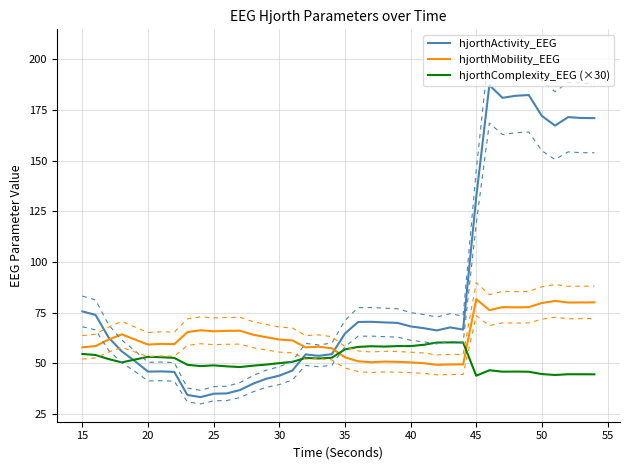

What is the highest value of the hjorthMobility_EEG series?

81.7